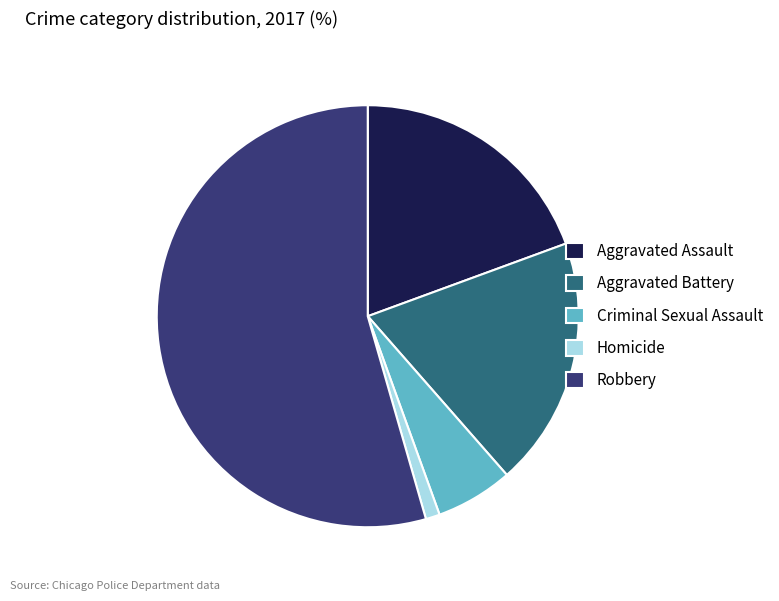

Is the sum of Homicide and Aggravated Assault greater than half?

No